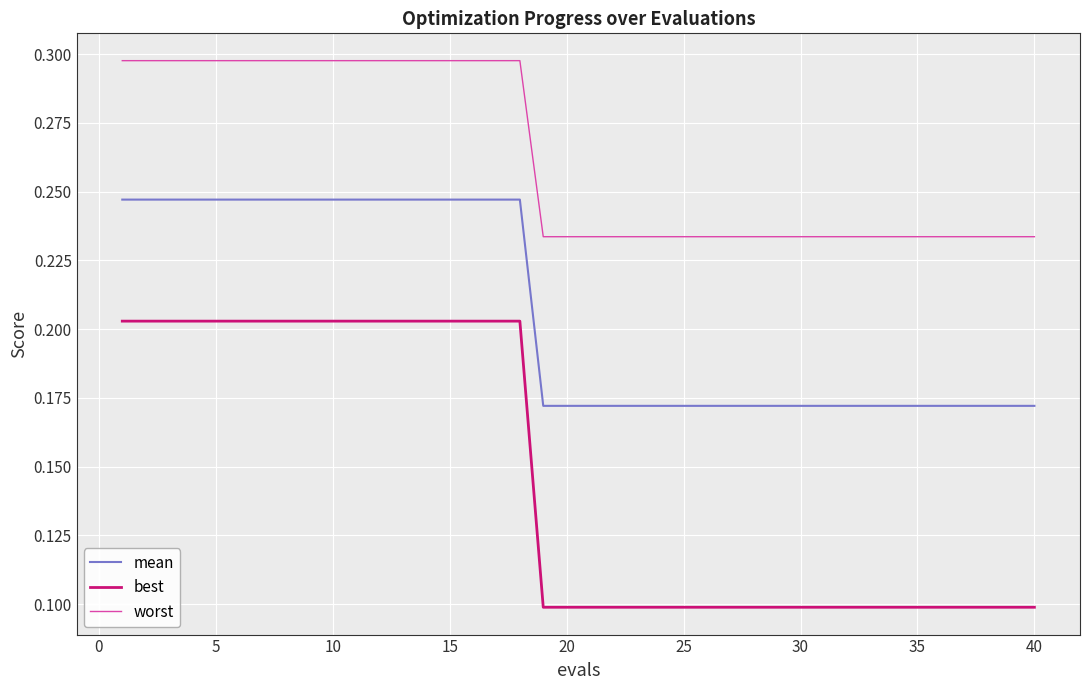

True or false: best and mean cross at least once.

False